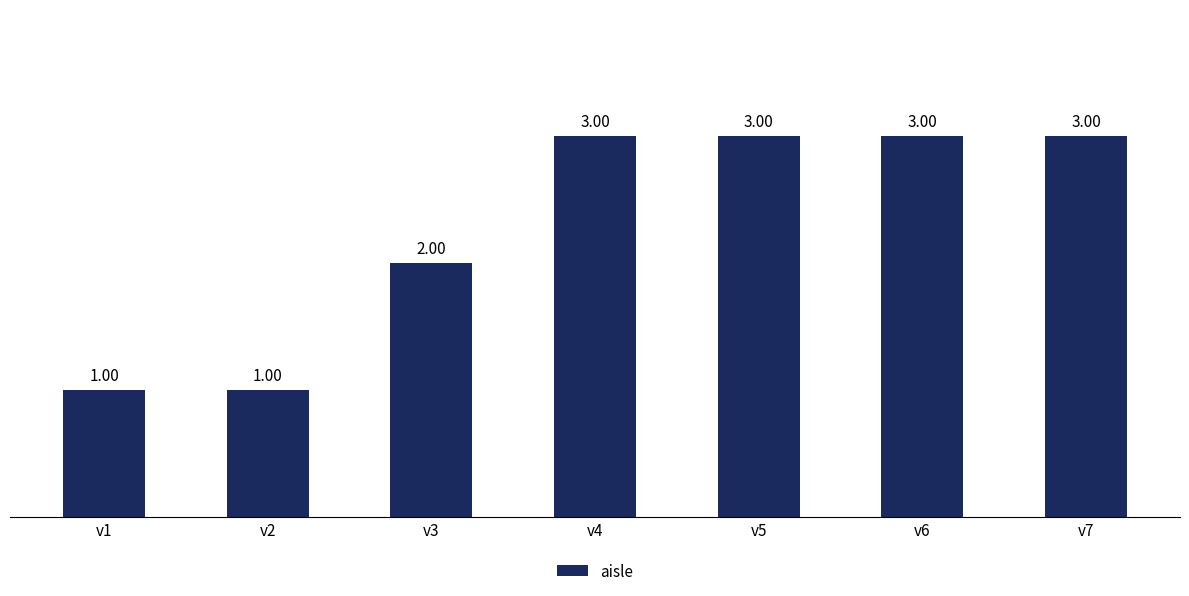

Reading left to right, extract all data points from this chart.

v1=1	v2=1	v3=2	v4=3	v5=3	v6=3	v7=3